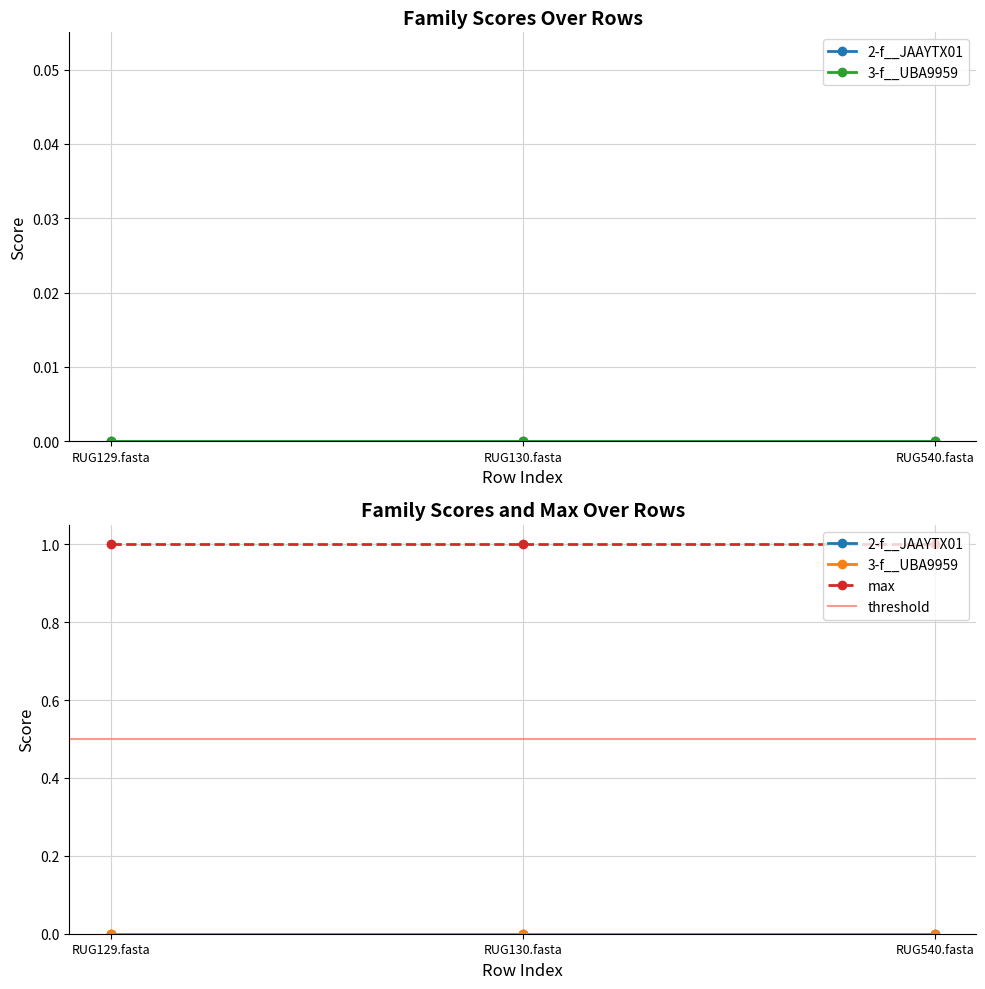

Rank the categories by max value from highest to lowest.

RUG129.fasta, RUG130.fasta, RUG540.fasta